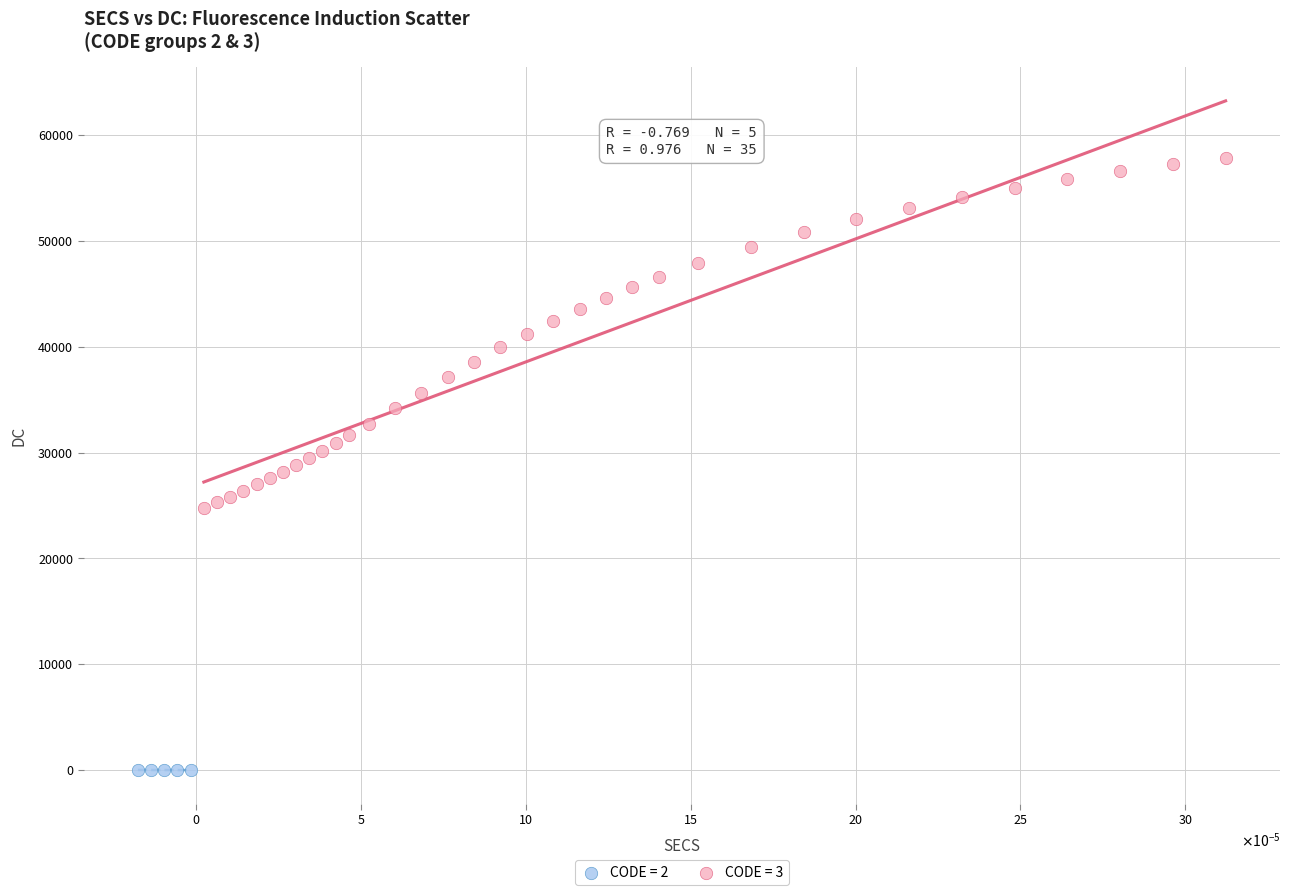

Which series has the widest spread of Y values?

CODE = 3